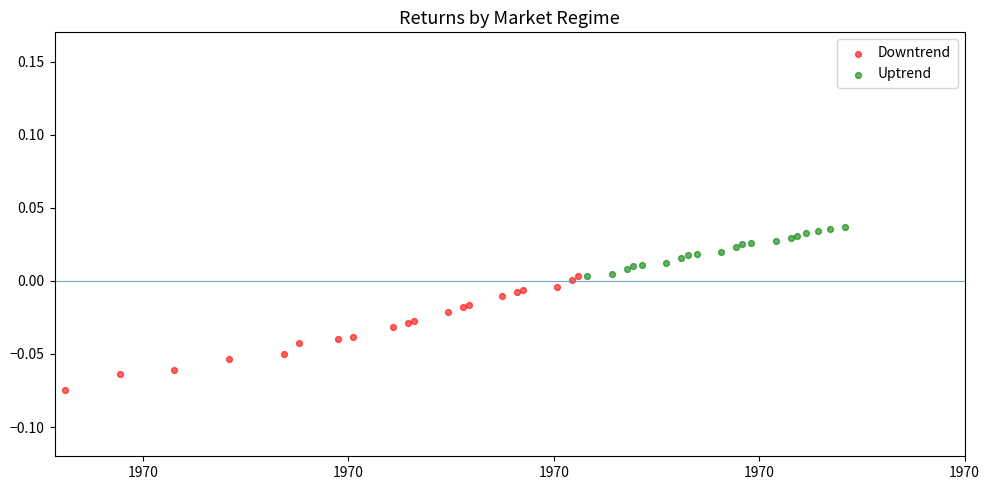

Which series reaches the minimum Y coordinate?

Downtrend